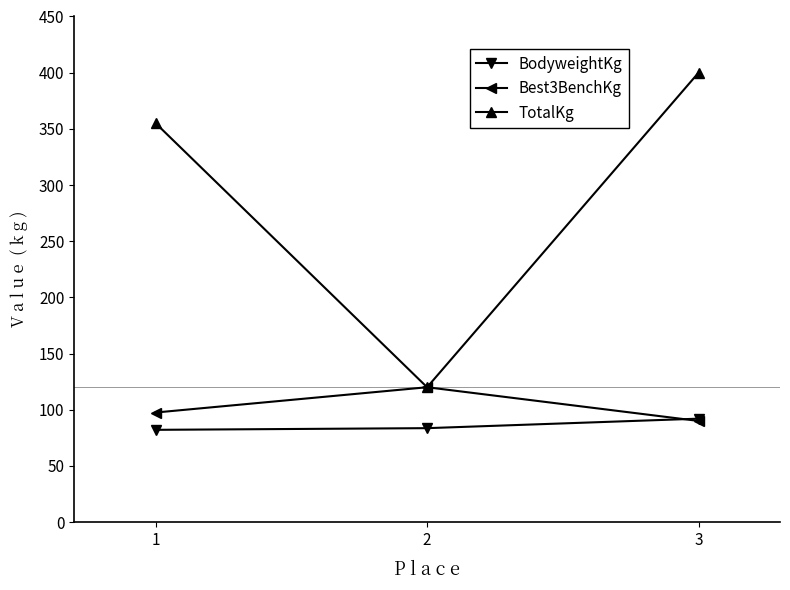

What is the minimum value for Best3BenchKg?

90.0